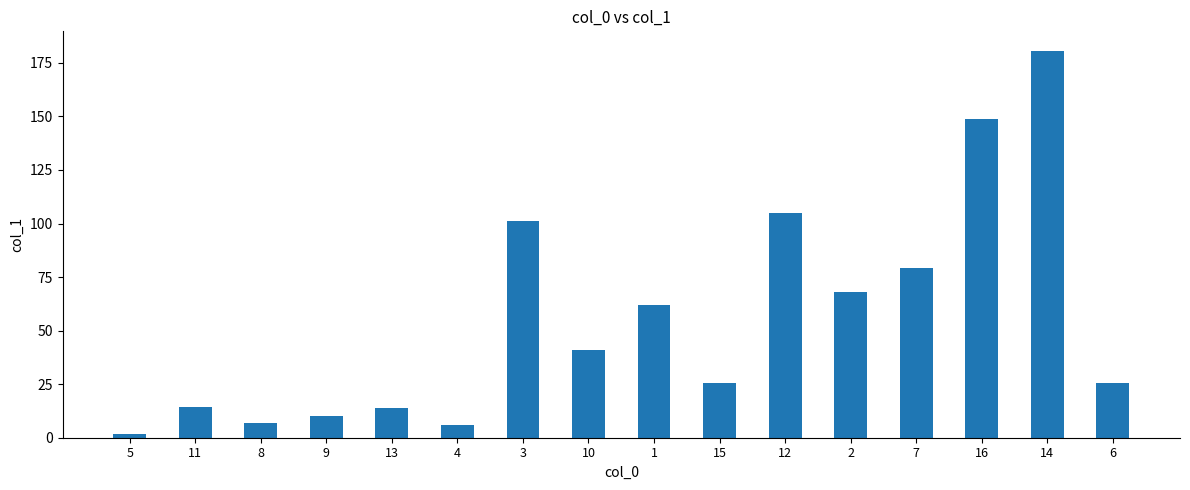

What is the label of the 5th bar from the left?

13